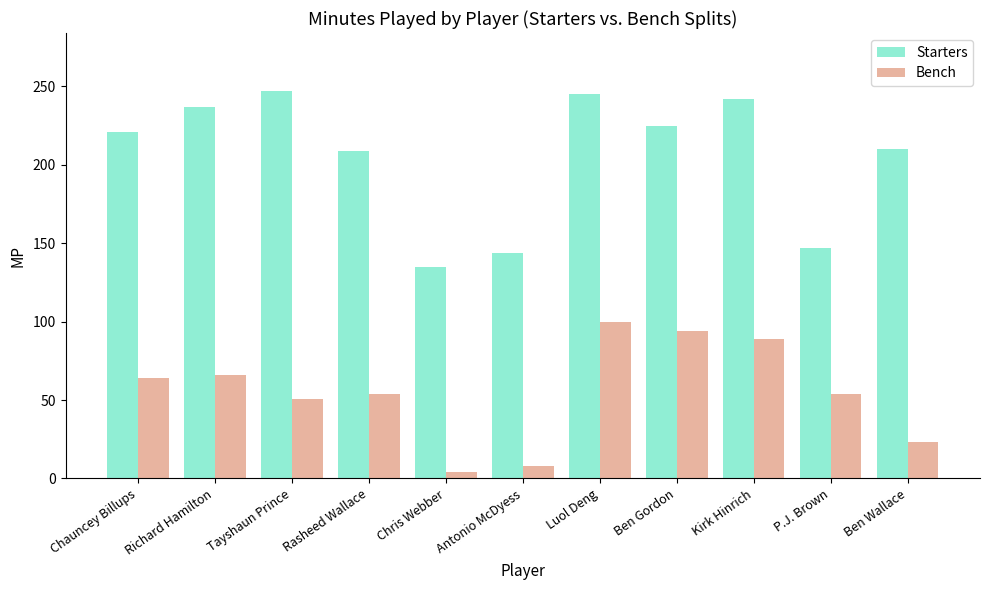

What position from the right is Ben Gordon?

4